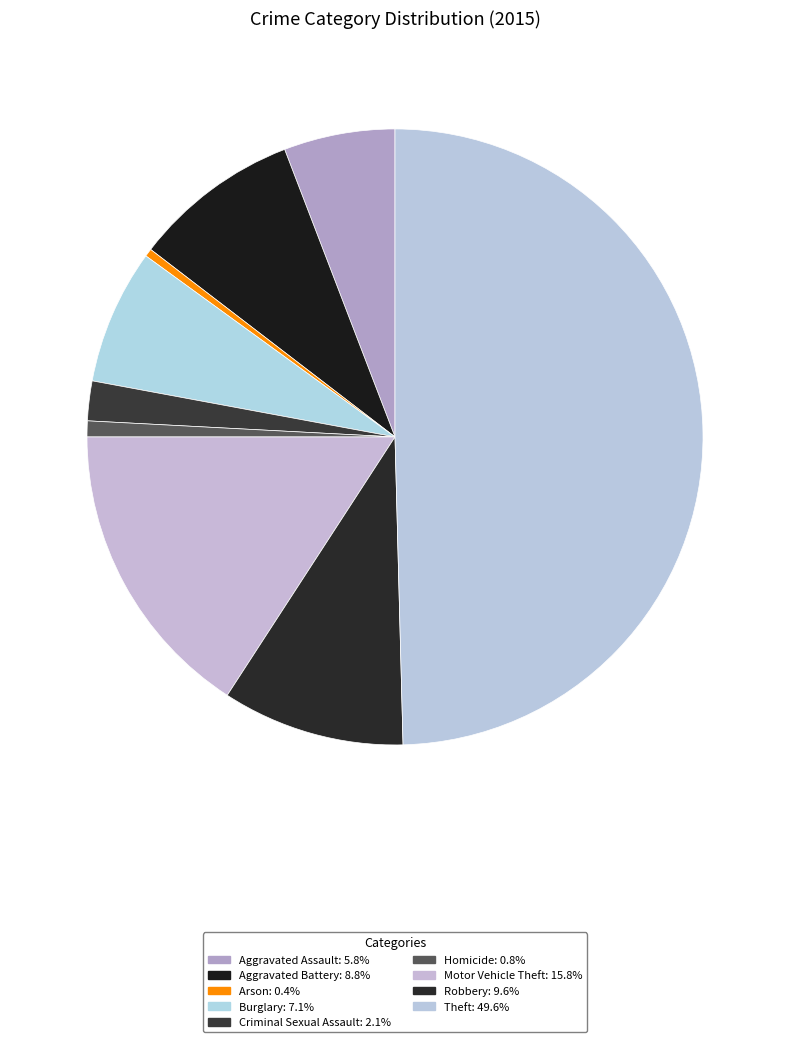

To the nearest percent, what is the difference between the Criminal Sexual Assault and Theft slice percentages?

48%